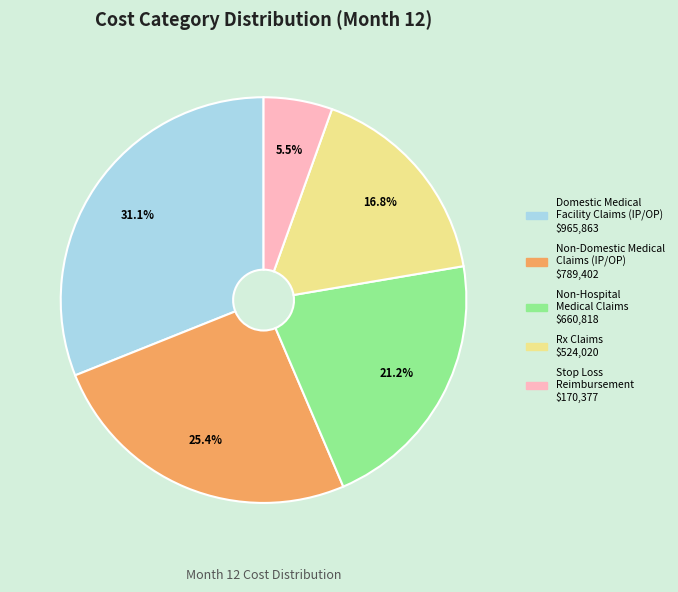

How many segments does this pie chart have?

5